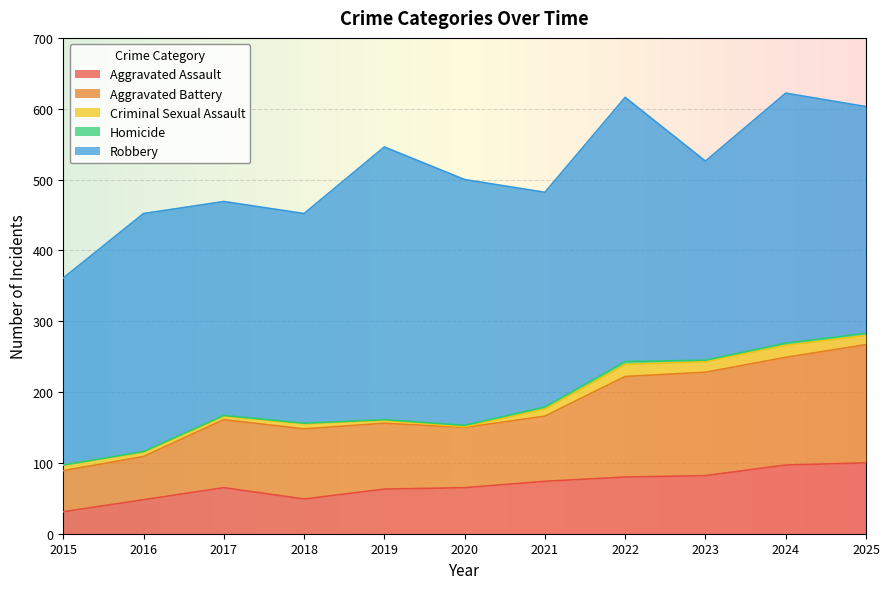

How many interior local valleys does the Robbery series have?

3